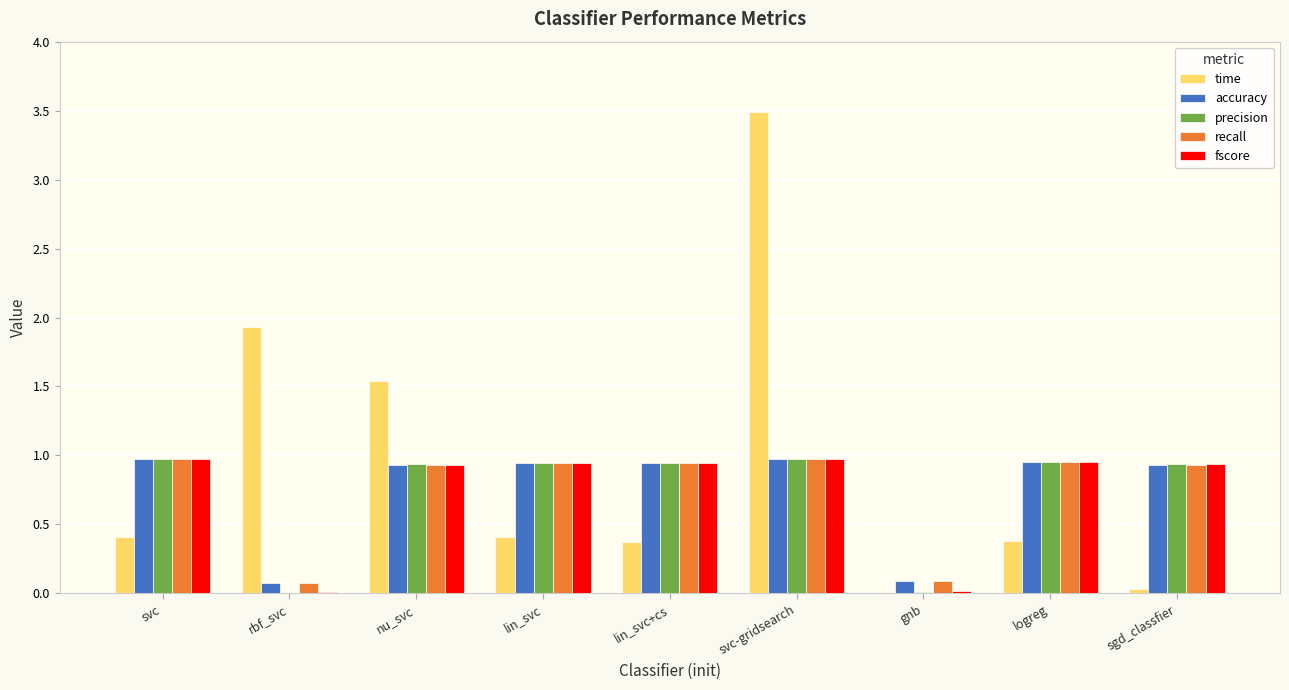

What is the greatest value displayed?

3.5